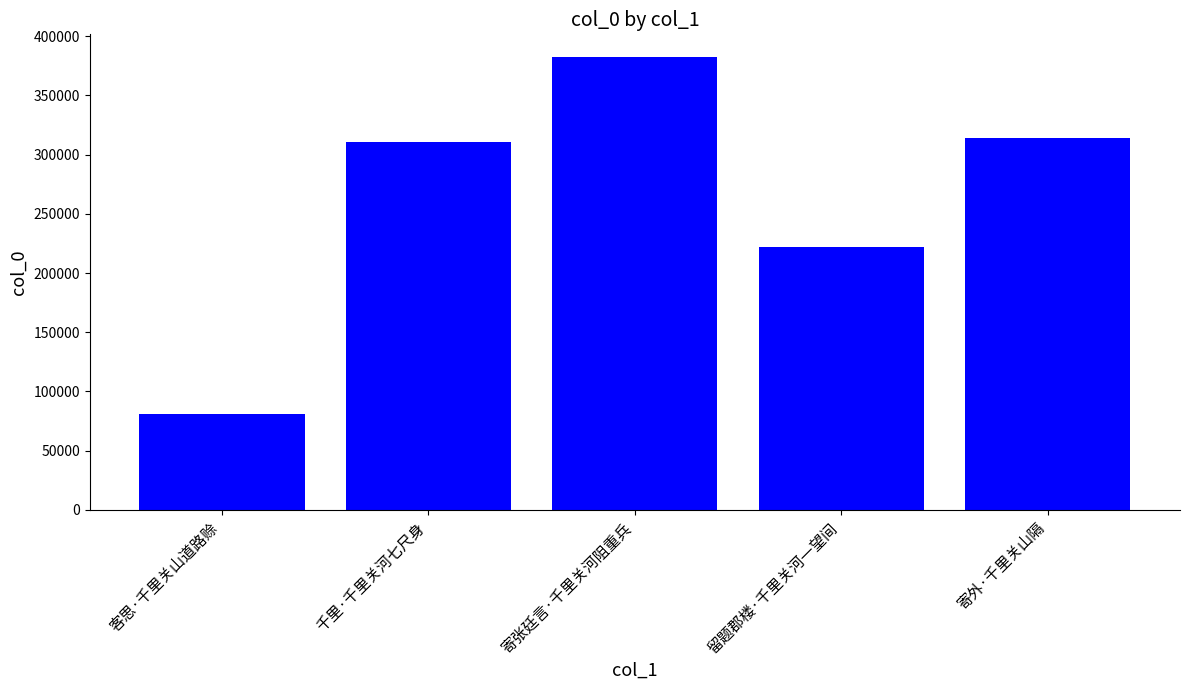

Where is the data nearest to the value 231598?

留题郡楼·千里关河一望间